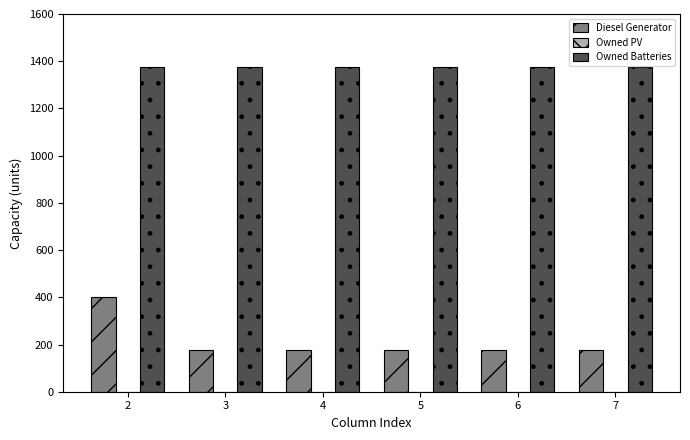

How many data points does each series have?

6